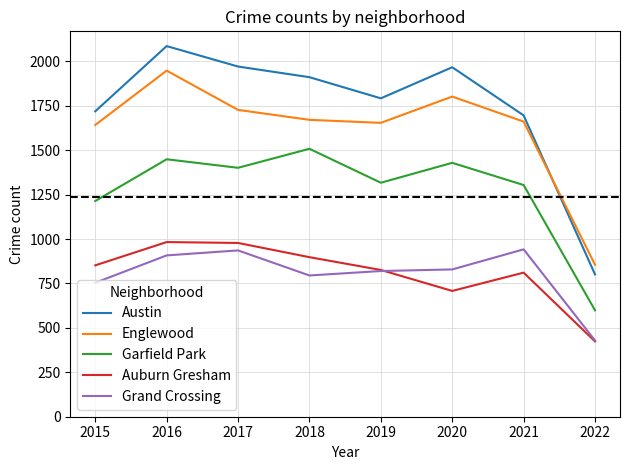

The value of Grand Crossing at 2022 is 429. True or false?

True